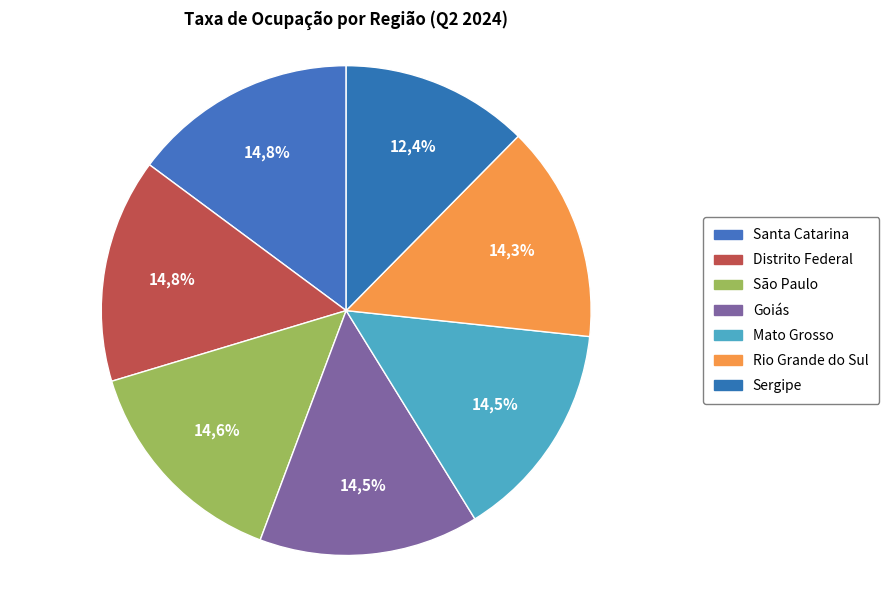

What percentage is the Goiás slice, to the nearest percent?

15%